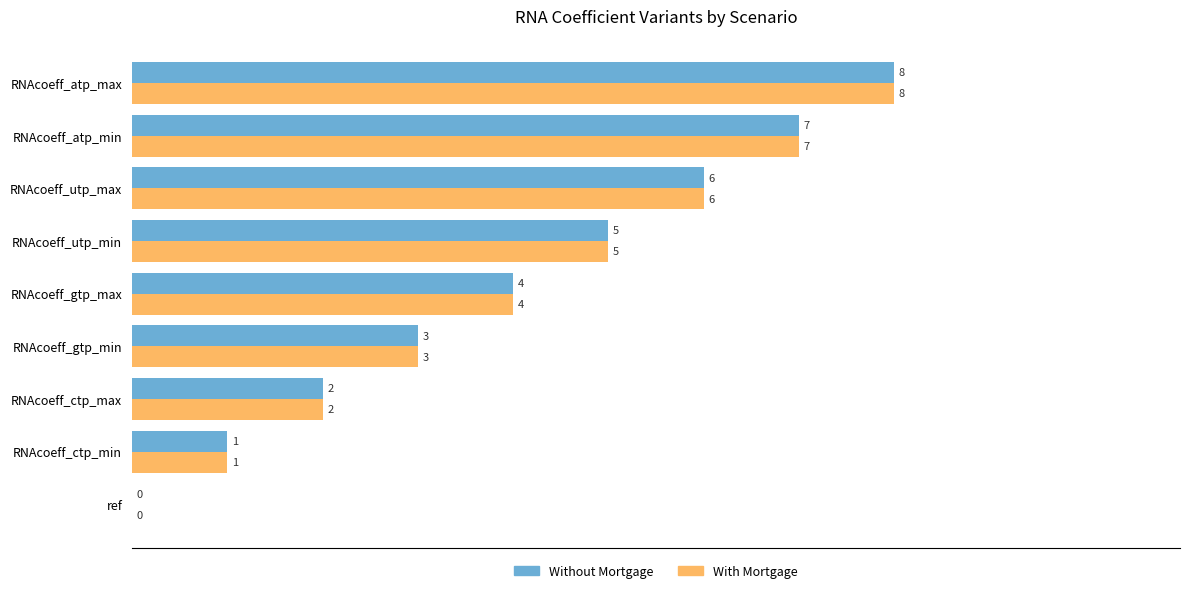

At which category is the sum across all series the highest?

RNAcoeff_atp_max